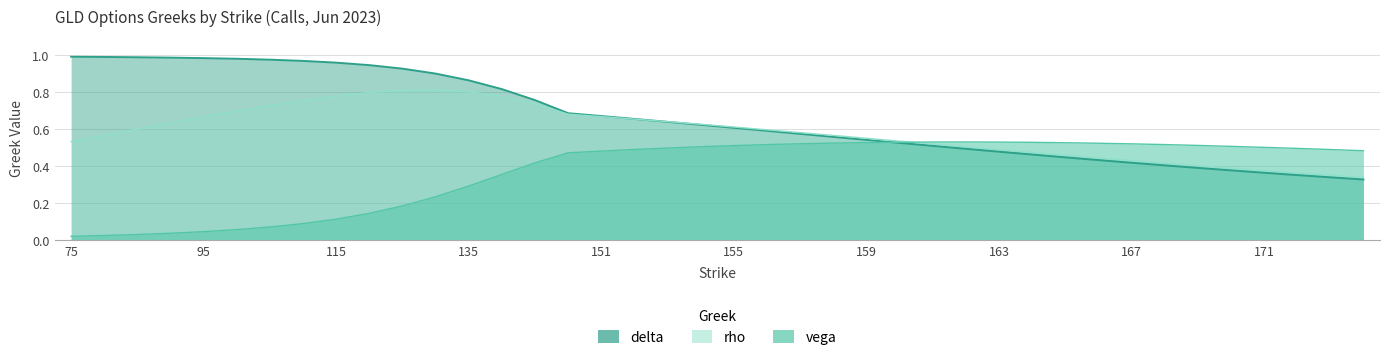

Between which two adjacent categories do delta and rho first intersect?

152 and 153